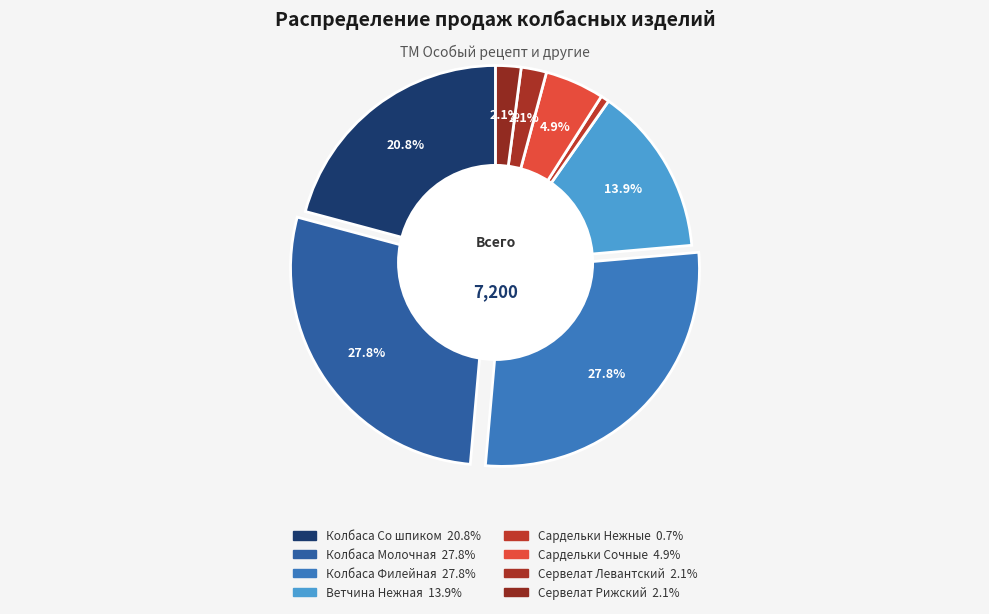

How many segments does this pie chart have?

8